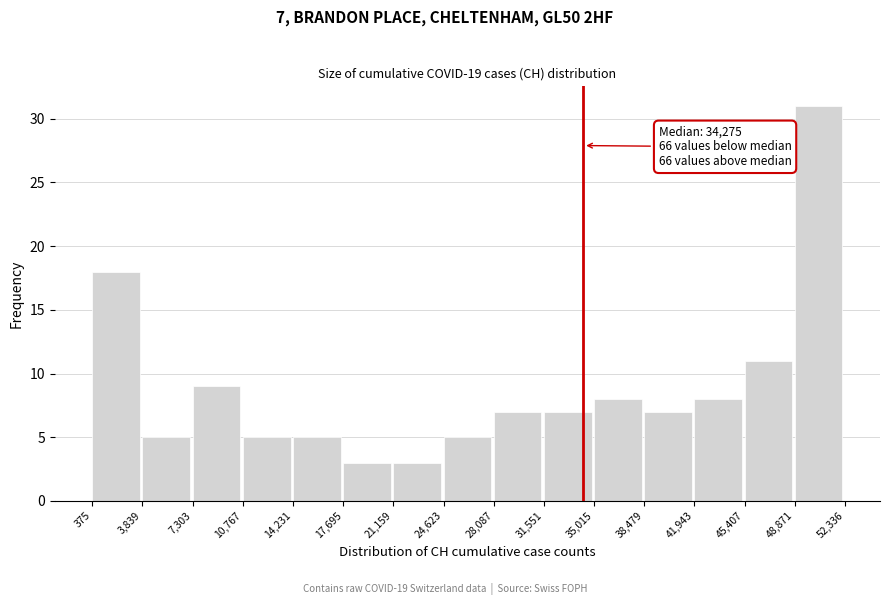

Which range on the x-axis has the tallest bar?

48,871 to 52,336